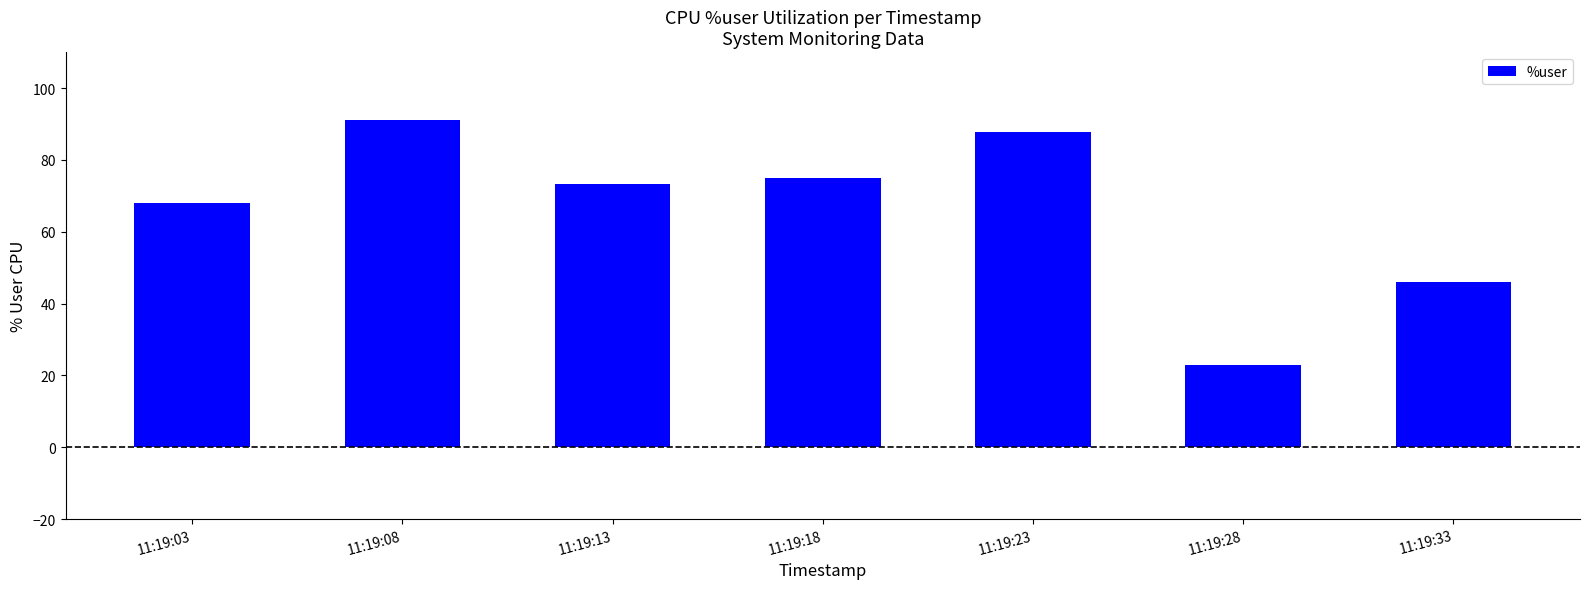

How many bars are there in total?

7